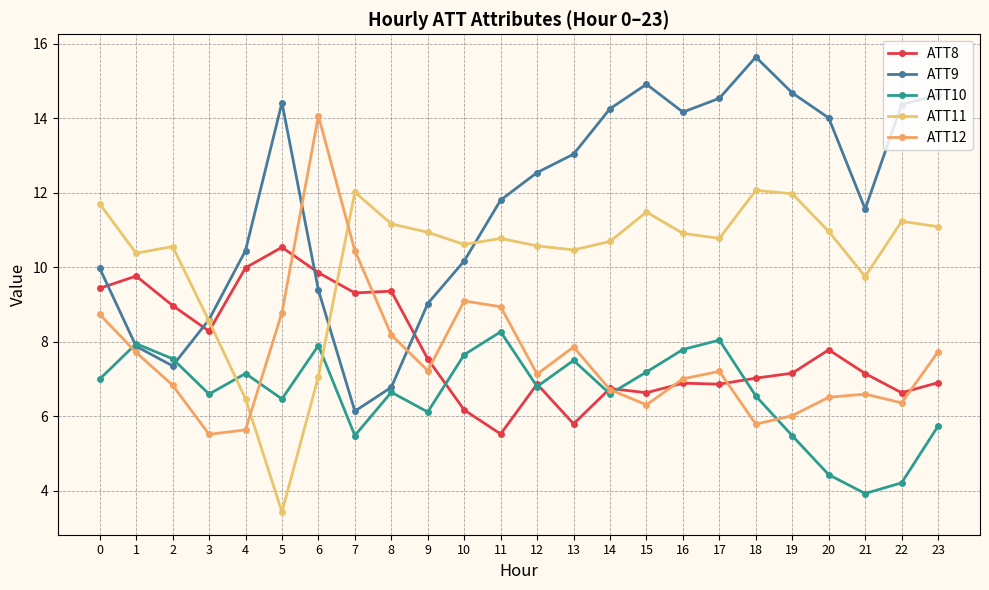

Where do ATT10 and ATT8 first cross each other?

9 and 10